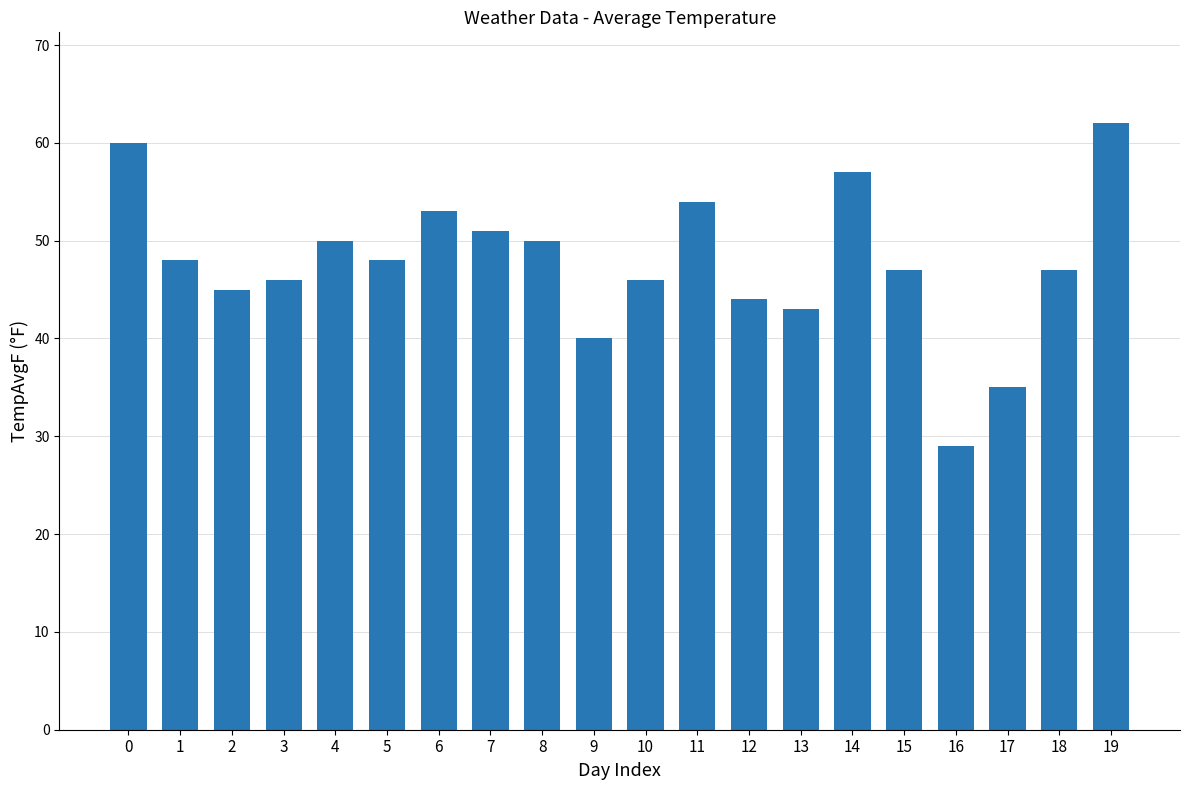

What is the value of the 12th bar from the left?

54